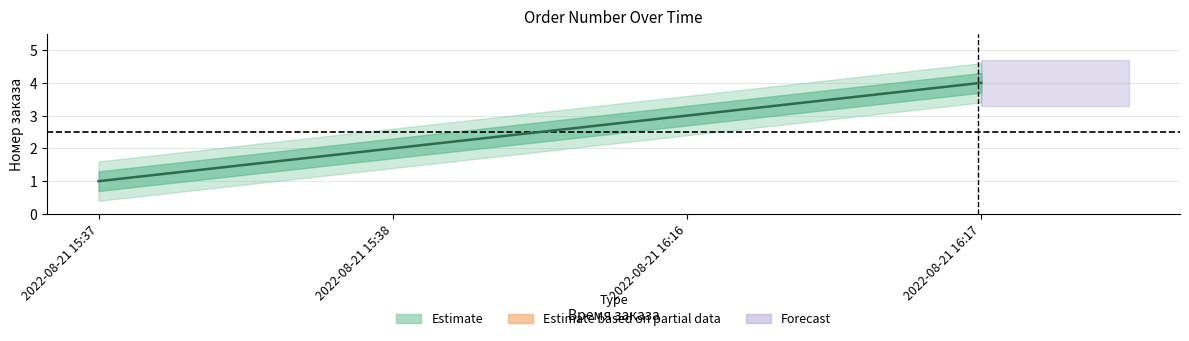

What is the value of the 4th point from the left?

4